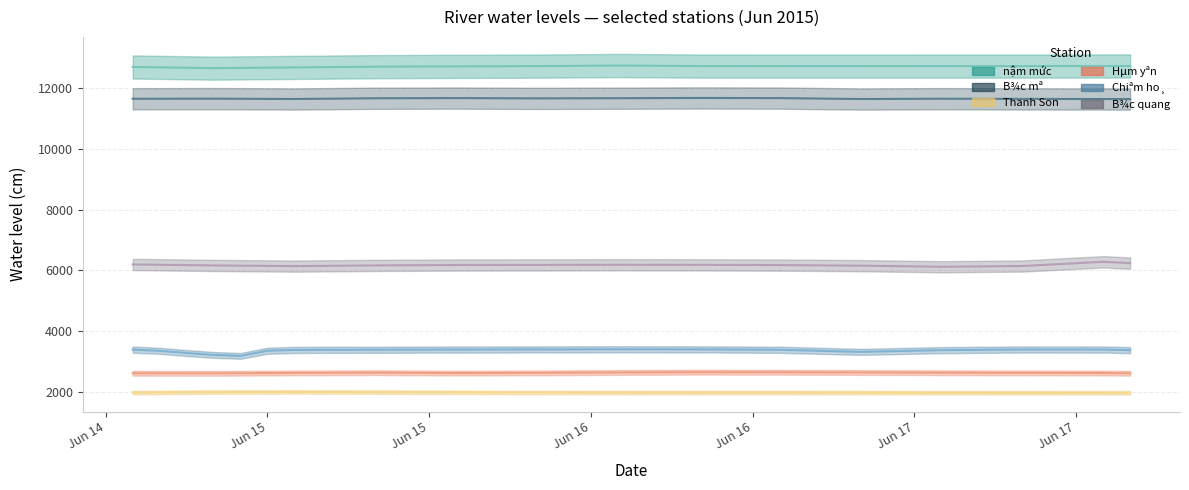

At which category does B¾c quang reach its first local peak?

2015-06-16 13:00